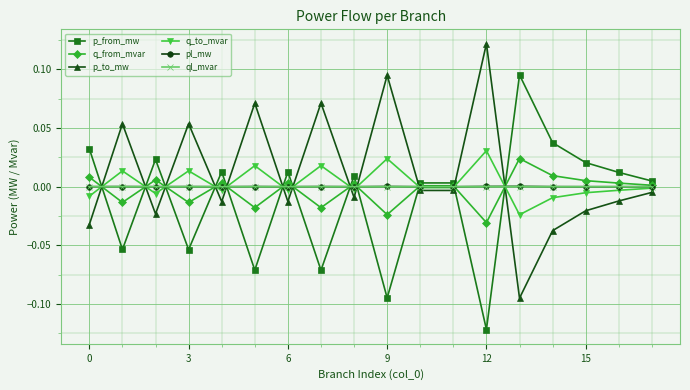

Is this an area chart (filled region under the line)?

No